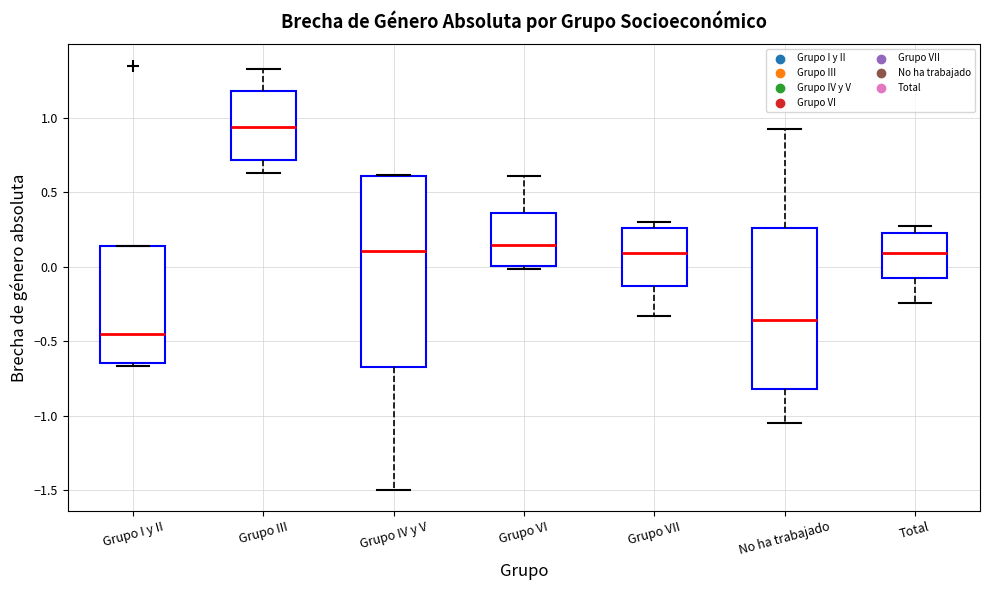

Comparing the boxes themselves (not the whiskers), which one is the tallest?

Grupo IV y V